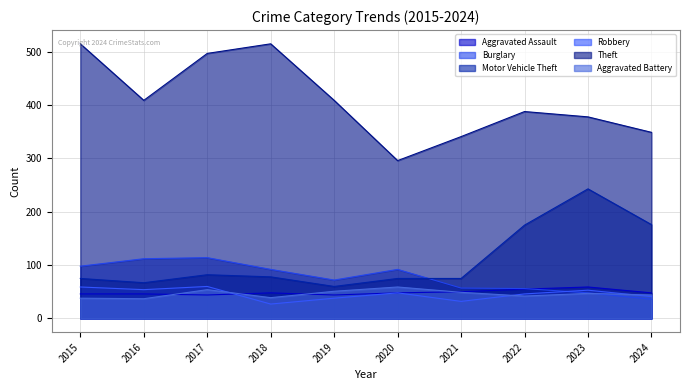

At which label does Burglary first exceed 92?

2015